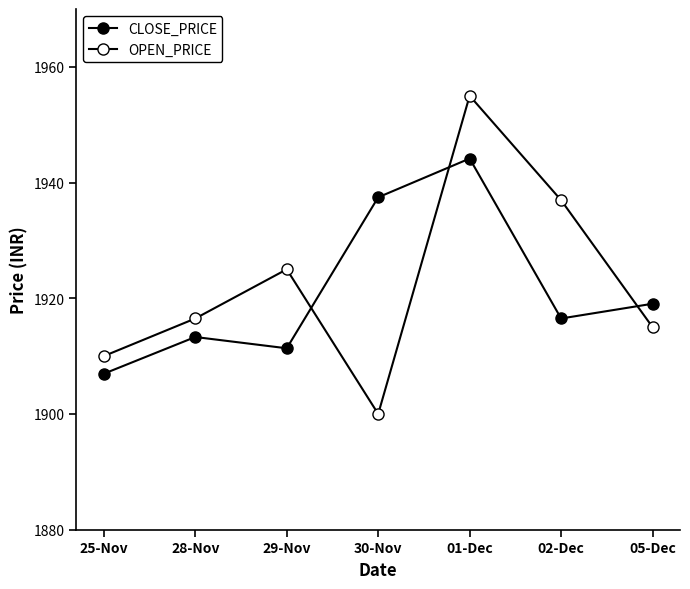

Is this an area chart (filled region under the line)?

No